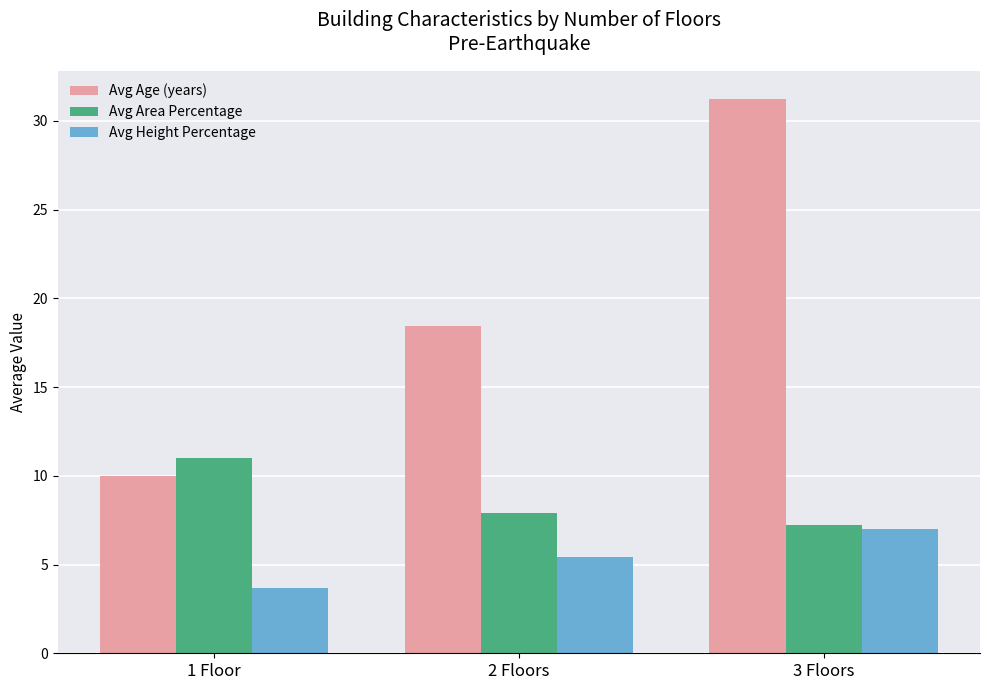

True or false: Avg Area Percentage has a value of 3.1 at 2 Floors.

False